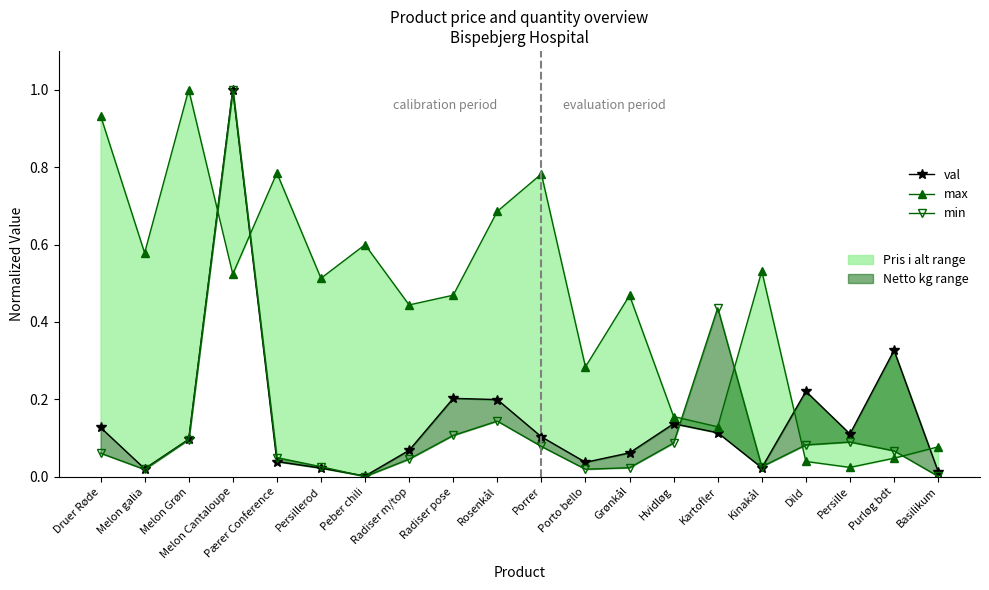

True or false: min has a value of 0.0 at Peber chili.

False